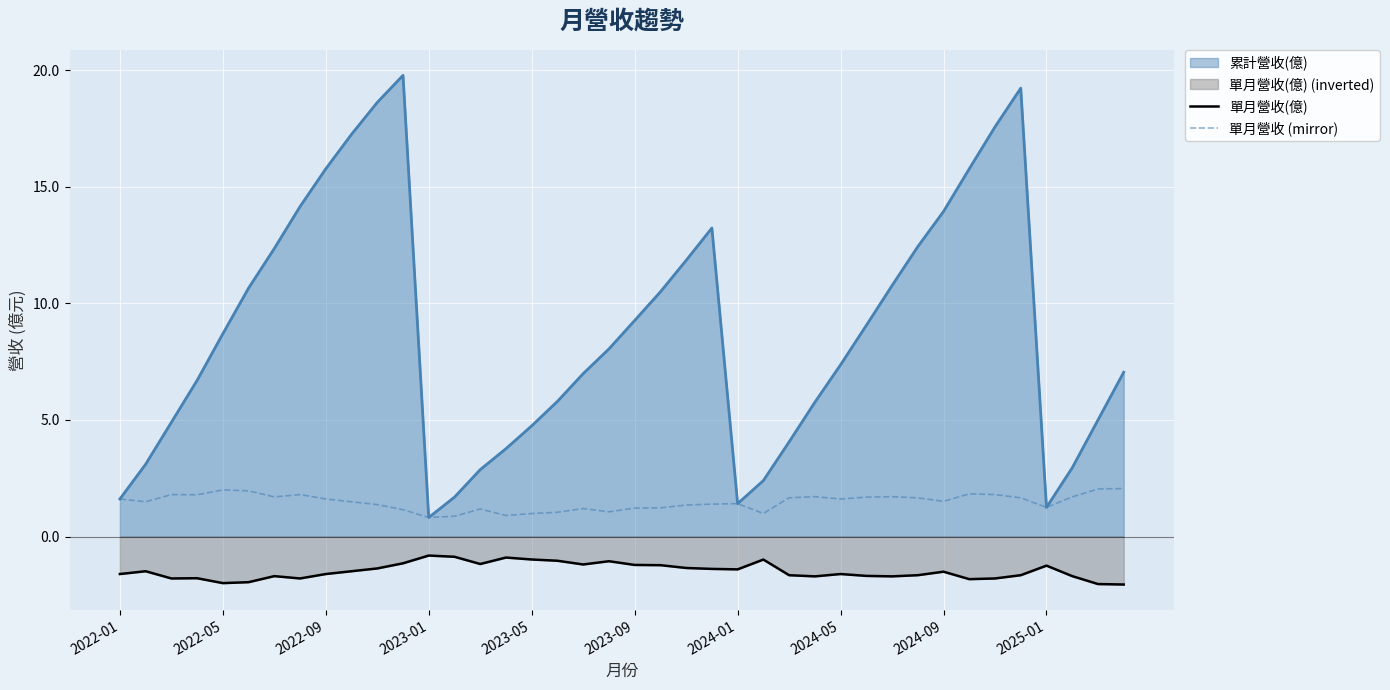

Where does the 單月營收(億) series first go above -1?

2023-01